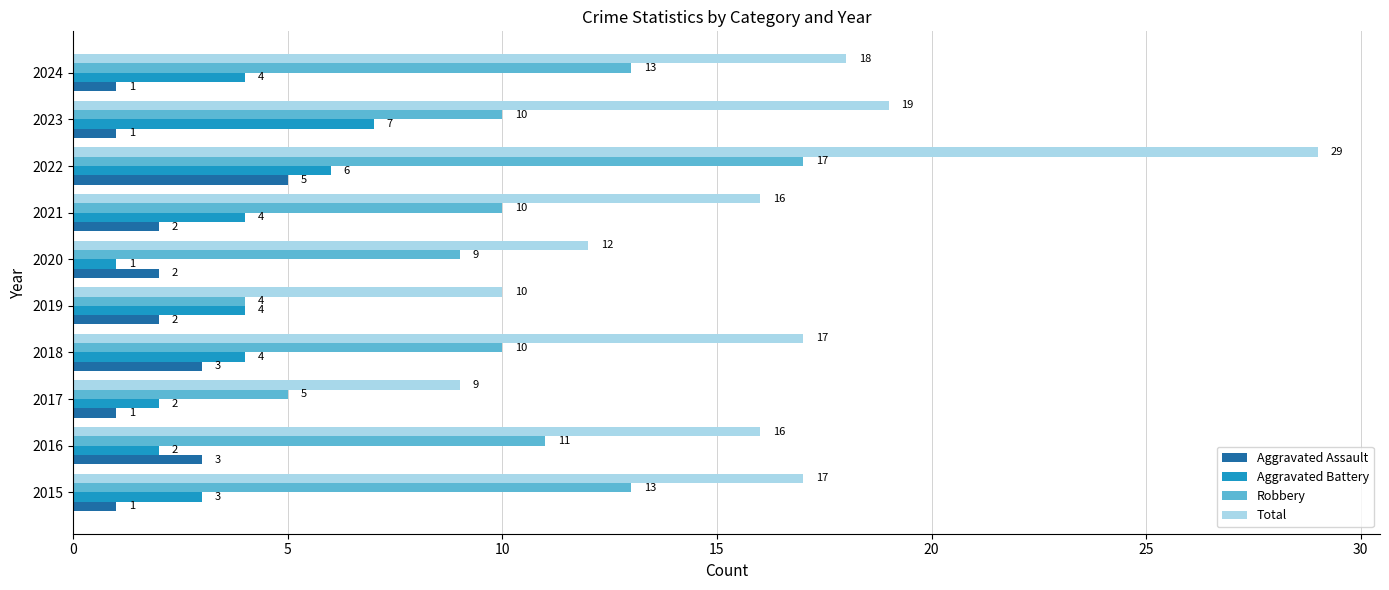

Which series has the largest range (max minus min)?

Total